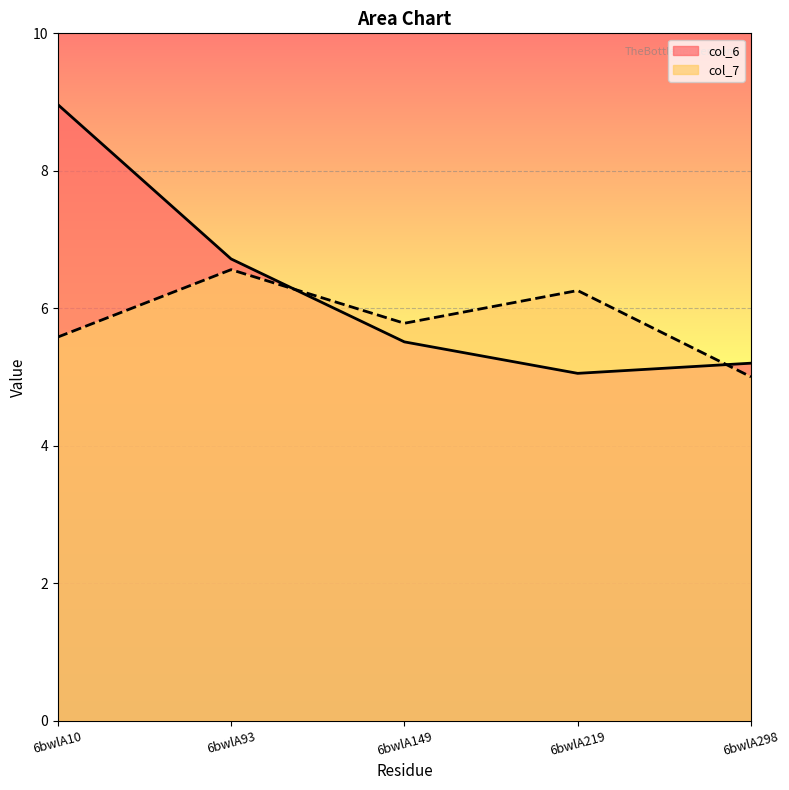

True or false: col_6 has a value of 4.7 at 6bwlA93.

False